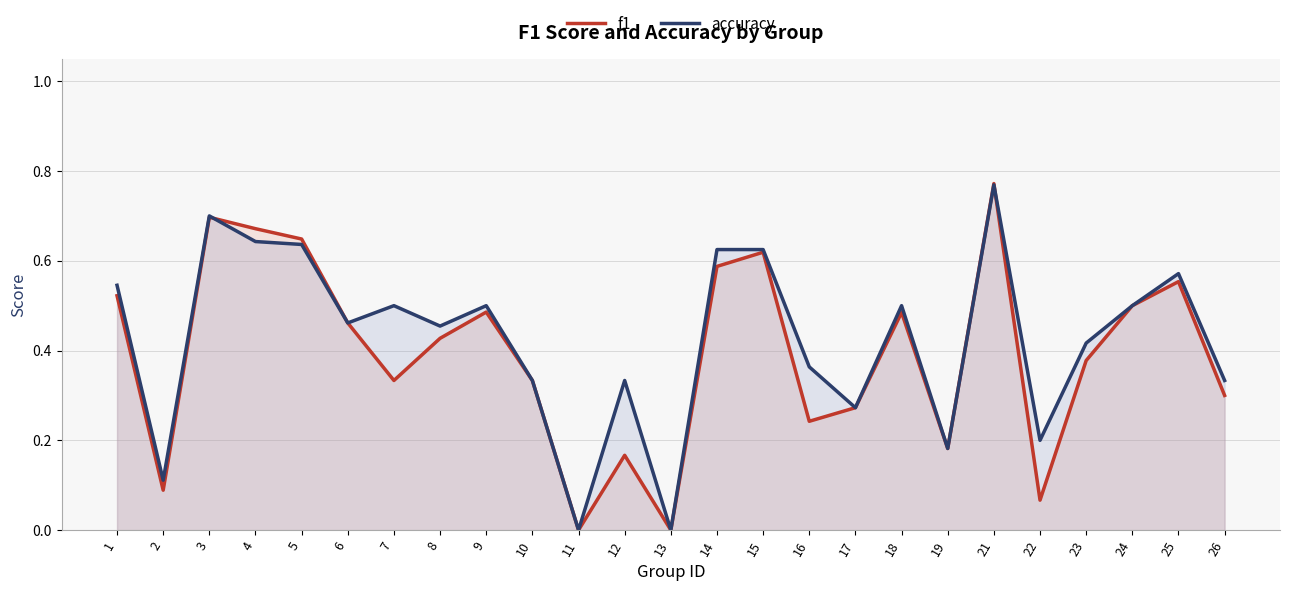

At which category does accuracy reach its first local valley?

2